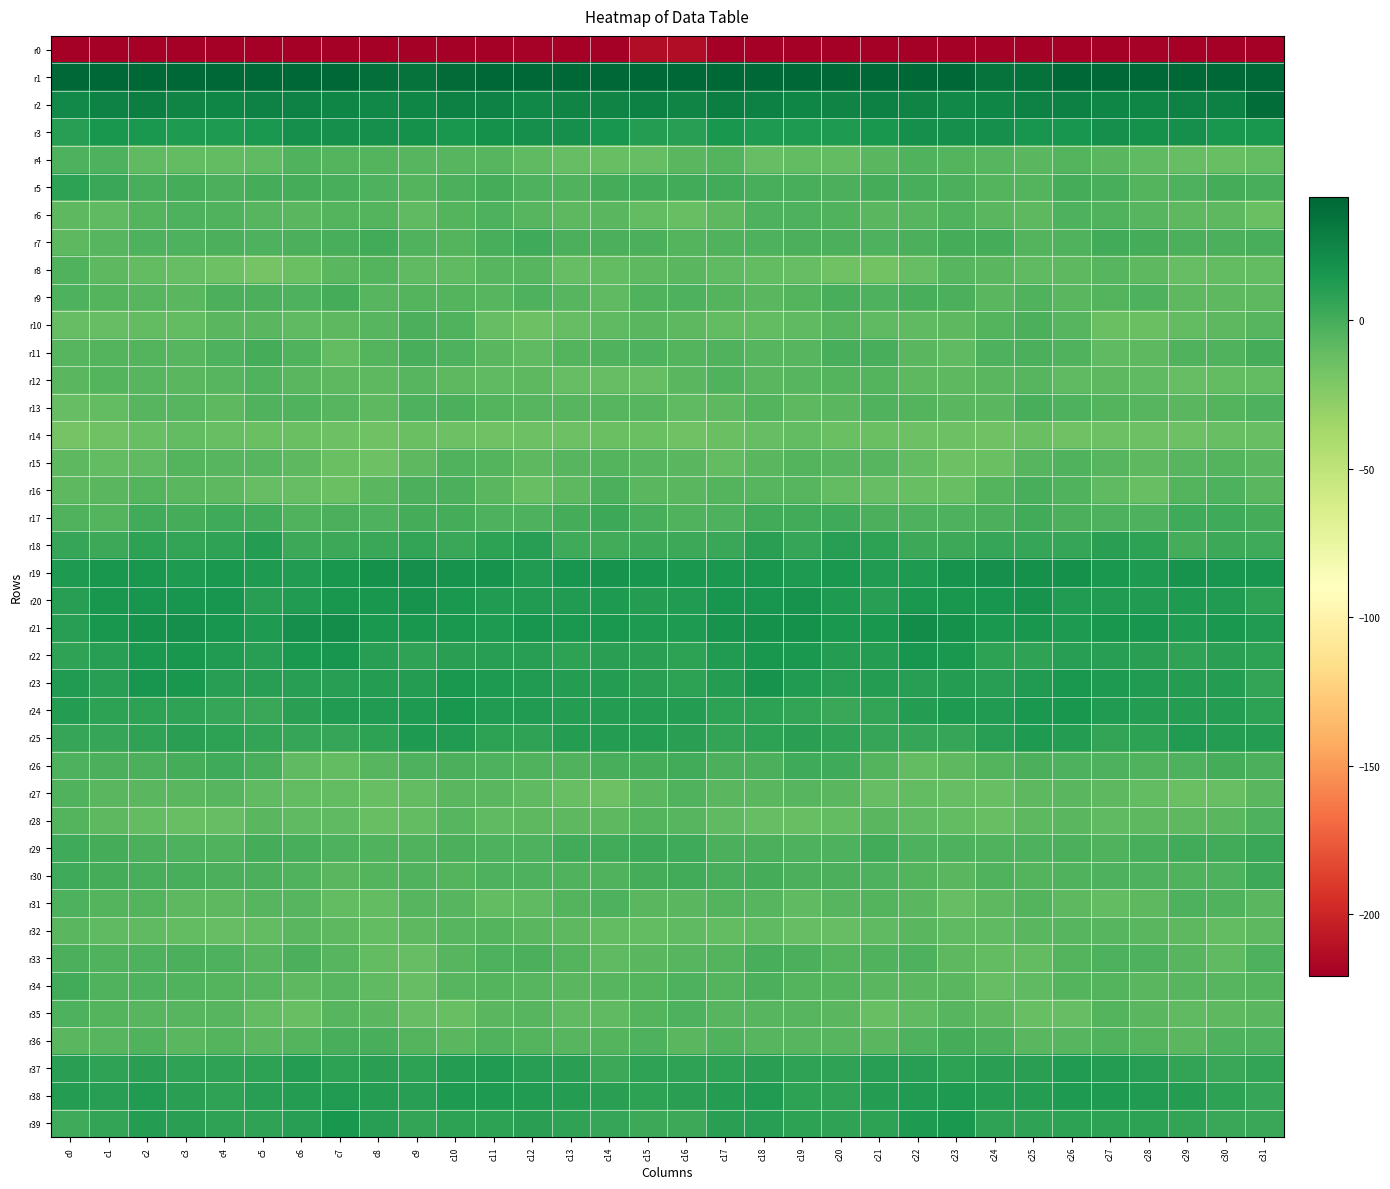

Reading right to left, what are all the values shown in this chart?

r0: c31=-235.5	c30=-223.5	c29=-223.6	c28=-219.2	c27=-220.6	c26=-223.2	c25=-221.1	c24=-221.6	c23=-224.3	c22=-225.7	c21=-227.6	c20=-224.9	c19=-222.2	c18=-227.9	c17=-225.0	c16=-213.1	c15=-212.6	c14=-225.0	c13=-221.5	c12=-219.1	c11=-222.2	c10=-222.7	c9=-220.6	c8=-222.6	c7=-225.0	c6=-226.3	c5=-227.6	c4=-222.9	c3=-224.0	c2=-228.4	c1=-223.2	c0=-243.5
r1: c31=61.5	c30=47.4	c29=43.7	c28=46.8	c27=46.2	c26=41.1	c25=36.3	c24=35.0	c23=41.9	c22=44.6	c21=44.5	c20=44.7	c19=44.1	c18=46.6	c17=46.7	c16=57.4	c15=57.4	c14=44.0	c13=44.9	c12=47.0	c11=44.7	c10=39.0	c9=35.0	c8=37.1	c7=43.7	c6=44.7	c5=44.4	c4=44.9	c3=44.4	c2=47.2	c1=48.1	c0=61.4
r2: c31=37.4	c30=28.0	c29=26.1	c28=24.2	c27=24.7	c26=28.0	c25=26.2	c24=24.2	c23=23.9	c22=25.8	c21=27.1	c20=25.7	c19=24.8	c18=27.7	c17=28.4	c16=25.9	c15=27.2	c14=26.1	c13=25.3	c12=24.0	c11=26.2	c10=27.8	c9=25.0	c8=24.0	c7=24.5	c6=27.0	c5=26.8	c4=24.8	c3=25.5	c2=28.7	c1=27.1	c0=22.8
r3: c31=15.4	c30=15.6	c29=19.5	c28=18.9	c27=19.6	c26=16.6	c25=16.3	c24=19.2	c23=19.2	c22=19.4	c21=15.7	c20=13.6	c19=13.4	c18=13.6	c17=15.6	c16=10.6	c15=11.0	c14=16.5	c13=19.8	c12=19.1	c11=18.8	c10=15.6	c9=17.9	c8=19.1	c7=19.4	c6=19.1	c5=14.0	c4=13.5	c3=13.2	c2=14.3	c1=15.3	c0=10.1
r4: c31=-9.8	c30=-12.4	c29=-11.4	c28=-9.7	c27=-7.1	c26=-5.2	c25=-7.1	c24=-5.7	c23=-5.0	c22=-4.1	c21=-6.9	c20=-9.9	c19=-10.1	c18=-11.0	c17=-5.3	c16=-7.6	c15=-11.5	c14=-12.2	c13=-10.8	c12=-8.9	c11=-5.8	c10=-6.2	c9=-6.4	c8=-5.2	c7=-5.1	c6=-4.2	c5=-8.8	c4=-10.0	c3=-10.5	c2=-9.6	c1=-2.7	c0=-3.1
r5: c31=-0.7	c30=0.3	c29=-2.7	c28=-4.8	c27=-0.7	c26=-0.5	c25=-4.9	c24=-5.1	c23=-1.6	c22=-0.9	c21=0.4	c20=-1.7	c19=-1.0	c18=-1.3	c17=0.9	c16=1.2	c15=1.2	c14=0.0	c13=-4.1	c12=-3.6	c11=0.4	c10=-2.3	c9=-5.6	c8=-3.4	c7=-1.4	c6=-0.1	c5=-0.3	c4=-2.1	c3=-0.2	c2=-1.2	c1=3.8	c0=8.3
r6: c31=-13.8	c30=-8.1	c29=-8.3	c28=-6.5	c27=-4.6	c26=-3.0	c25=-8.4	c24=-7.4	c23=-4.5	c22=-6.7	c21=-6.7	c20=-4.4	c19=-3.6	c18=-3.5	c17=-8.3	c16=-12.3	c15=-10.6	c14=-6.9	c13=-8.2	c12=-5.9	c11=-2.9	c10=-5.1	c9=-9.2	c8=-5.6	c7=-5.1	c6=-6.7	c5=-6.2	c4=-4.1	c3=-2.9	c2=-4.9	c1=-9.4	c0=-8.0
r7: c31=-0.9	c30=-2.1	c29=-2.1	c28=0.4	c27=0.5	c26=-4.2	c25=-4.7	c24=-0.4	c23=0.5	c22=-1.9	c21=-3.5	c20=-2.3	c19=-2.2	c18=-3.4	c17=-4.3	c16=-5.5	c15=-2.3	c14=-1.8	c13=-1.8	c12=1.8	c11=-1.5	c10=-4.9	c9=-3.7	c8=1.2	c7=-0.8	c6=-2.5	c5=-3.3	c4=-1.9	c3=-2.7	c2=-3.5	c1=-6.1	c0=-8.7
r8: c31=-10.7	c30=-10.5	c29=-11.1	c28=-8.4	c27=-6.0	c26=-8.3	c25=-9.5	c24=-6.8	c23=-5.9	c22=-10.9	c21=-16.9	c20=-15.7	c19=-11.7	c18=-9.9	c17=-9.5	c16=-6.8	c15=-7.8	c14=-10.3	c13=-10.9	c12=-6.4	c11=-6.6	c10=-9.4	c9=-8.8	c8=-5.5	c7=-7.3	c6=-13.9	c5=-17.2	c4=-14.0	c3=-10.8	c2=-9.9	c1=-8.6	c0=-3.7
r9: c31=-7.9	c30=-8.6	c29=-8.1	c28=-3.3	c27=-5.1	c26=-6.9	c25=-3.9	c24=-7.3	c23=-2.0	c22=-1.3	c21=-2.7	c20=-1.3	c19=-5.4	c18=-7.4	c17=-5.6	c16=-3.4	c15=-4.3	c14=-9.0	c13=-5.8	c12=-3.0	c11=-6.6	c10=-5.3	c9=-5.0	c8=-6.2	c7=-0.4	c6=-2.8	c5=-1.6	c4=-2.1	c3=-7.2	c2=-6.5	c1=-5.1	c0=-3.4
r10: c31=-6.0	c30=-8.7	c29=-10.1	c28=-13.7	c27=-13.3	c26=-6.6	c25=-1.8	c24=-4.9	c23=-8.2	c22=-9.4	c21=-8.9	c20=-5.9	c19=-9.1	c18=-10.0	c17=-10.6	c16=-8.6	c15=-7.0	c14=-9.4	c13=-11.3	c12=-14.2	c11=-11.3	c10=-4.2	c9=-2.1	c8=-6.5	c7=-8.7	c6=-9.5	c5=-7.5	c4=-6.9	c3=-9.9	c2=-9.9	c1=-11.2	c0=-11.6
r11: c31=-0.5	c30=-3.7	c29=-4.4	c28=-8.1	c27=-8.8	c26=-3.8	c25=-1.8	c24=-2.8	c23=-9.0	c22=-7.4	c21=-0.7	c20=-1.0	c19=-6.0	c18=-6.3	c17=-4.4	c16=-5.2	c15=-3.4	c14=-4.6	c13=-5.4	c12=-9.1	c11=-7.1	c10=-2.8	c9=-1.3	c8=-5.1	c7=-9.8	c6=-4.5	c5=0.3	c4=-3.3	c3=-6.4	c2=-5.4	c1=-5.3	c0=-6.6
r12: c31=-10.5	c30=-10.7	c29=-11.3	c28=-9.3	c27=-8.3	c26=-9.1	c25=-6.1	c24=-7.7	c23=-7.9	c22=-8.3	c21=-4.7	c20=-5.2	c19=-6.6	c18=-7.4	c17=-4.2	c16=-7.3	c15=-11.6	c14=-11.1	c13=-11.0	c12=-8.3	c11=-9.1	c10=-8.2	c9=-6.0	c8=-8.2	c7=-8.1	c6=-6.9	c5=-4.6	c4=-5.7	c3=-7.1	c2=-6.1	c1=-4.7	c0=-6.8
r13: c31=-2.9	c30=-5.4	c29=-6.9	c28=-6.0	c27=-5.5	c26=-3.1	c25=-1.5	c24=-7.1	c23=-7.4	c22=-4.7	c21=-3.9	c20=-6.9	c19=-7.9	c18=-5.5	c17=-8.7	c16=-9.4	c15=-5.8	c14=-6.2	c13=-6.5	c12=-5.8	c11=-5.1	c10=-2.0	c9=-2.9	c8=-8.1	c7=-6.2	c6=-4.2	c5=-4.4	c4=-8.2	c3=-6.7	c2=-6.0	c1=-10.6	c0=-10.8
r14: c31=-12.7	c30=-12.8	c29=-14.8	c28=-14.0	c27=-14.7	c26=-15.4	c25=-13.1	c24=-15.1	c23=-14.7	c22=-14.0	c21=-13.0	c20=-13.3	c19=-10.1	c18=-11.6	c17=-13.8	c16=-15.7	c15=-13.5	c14=-13.7	c13=-14.6	c12=-14.0	c11=-15.4	c10=-14.4	c9=-13.4	c8=-14.9	c7=-14.8	c6=-13.1	c5=-13.3	c4=-12.1	c3=-10.0	c2=-12.4	c1=-15.3	c0=-17.4
r15: c31=-7.3	c30=-5.6	c29=-6.0	c28=-8.1	c27=-6.1	c26=-4.0	c25=-6.0	c24=-12.9	c23=-14.3	c22=-10.1	c21=-6.4	c20=-6.4	c19=-4.9	c18=-7.4	c17=-10.1	c16=-6.9	c15=-6.2	c14=-5.6	c13=-6.7	c12=-8.3	c11=-4.8	c10=-4.2	c9=-8.4	c8=-14.2	c7=-13.4	c6=-8.1	c5=-6.1	c4=-5.7	c3=-5.4	c2=-9.0	c1=-10.1	c0=-7.8
r16: c31=-7.2	c30=-3.4	c29=-4.8	c28=-12.3	c27=-8.8	c26=-3.7	c25=-1.4	c24=-4.8	c23=-11.9	c22=-12.7	c21=-11.0	c20=-9.8	c19=-6.6	c18=-6.4	c17=-5.1	c16=-7.0	c15=-6.7	c14=-2.4	c13=-8.2	c12=-12.3	c11=-6.7	c10=-2.4	c9=-2.1	c8=-7.4	c7=-13.2	c6=-11.6	c5=-11.2	c4=-8.0	c3=-7.0	c2=-5.0	c1=-6.8	c0=-7.9
r17: c31=0.1	c30=2.5	c29=1.5	c28=-2.8	c27=-2.9	c26=-1.9	c25=0.9	c24=-2.5	c23=-3.0	c22=-3.5	c21=-1.7	c20=2.5	c19=0.6	c18=1.2	c17=-3.0	c16=-3.9	c15=-0.8	c14=3.2	c13=-0.4	c12=-3.1	c11=-3.0	c10=-0.5	c9=0.1	c8=-3.3	c7=-2.6	c6=-4.0	c5=0.7	c4=2.2	c3=0.3	c2=0.8	c1=-4.9	c0=-4.1
r18: c31=2.1	c30=2.7	c29=-0.4	c28=8.0	c27=9.6	c26=5.4	c25=5.4	c24=4.7	c23=3.3	c22=2.8	c21=7.7	c20=10.3	c19=4.8	c18=8.7	c17=4.1	c16=2.7	c15=3.4	c14=1.0	c13=2.4	c12=9.9	c11=8.1	c10=4.5	c9=6.1	c8=4.0	c7=2.9	c6=3.3	c5=10.8	c4=7.4	c3=5.8	c2=8.2	c1=3.3	c0=5.4
r19: c31=16.0	c30=16.8	c29=17.3	c28=13.7	c27=14.6	c26=17.9	c25=18.4	c24=18.9	c23=17.4	c22=13.2	c21=12.6	c20=14.6	c19=13.4	c18=14.9	c17=14.5	c16=14.4	c15=16.2	c14=17.2	c13=16.7	c12=12.6	c11=16.9	c10=17.4	c9=19.5	c8=18.5	c7=15.7	c6=12.3	c5=13.6	c4=14.3	c3=13.6	c2=15.1	c1=14.9	c0=13.2
r20: c31=8.2	c30=12.8	c29=12.8	c28=11.8	c27=12.1	c26=12.6	c25=17.0	c24=16.0	c23=15.4	c22=13.9	c21=10.4	c20=13.6	c19=17.4	c18=16.0	c17=16.2	c16=11.8	c15=11.0	c14=13.7	c13=11.9	c12=11.9	c11=12.4	c10=13.9	c9=17.4	c8=15.5	c7=15.3	c6=12.6	c5=10.1	c4=16.2	c3=16.7	c2=16.2	c1=15.0	c0=10.3
r21: c31=11.9	c30=14.0	c29=13.7	c28=16.7	c27=14.8	c26=13.1	c25=15.7	c24=14.5	c23=18.2	c22=21.2	c21=15.2	c20=14.8	c19=18.6	c18=18.6	c17=17.2	c16=13.6	c15=13.5	c14=14.0	c13=14.6	c12=16.7	c11=13.4	c10=14.1	c9=15.7	c8=14.6	c7=20.7	c6=19.2	c5=13.8	c4=16.5	c3=19.1	c2=18.1	c1=15.5	c0=10.7
r22: c31=8.0	c30=9.4	c29=7.5	c28=9.1	c27=10.3	c26=10.6	c25=7.4	c24=8.3	c23=14.6	c22=16.3	c21=11.3	c20=11.0	c19=14.4	c18=15.3	c17=11.8	c16=8.3	c15=9.1	c14=8.7	c13=7.8	c12=9.8	c11=10.6	c10=9.2	c9=7.5	c8=10.0	c7=16.5	c6=14.4	c5=10.3	c4=12.3	c3=15.3	c2=14.3	c1=10.4	c0=6.8
r23: c31=5.7	c30=10.9	c29=11.7	c28=11.8	c27=12.8	c26=14.3	c25=11.8	c24=10.4	c23=10.8	c22=10.3	c21=11.0	c20=9.8	c19=12.7	c18=17.0	c17=11.2	c16=8.4	c15=9.5	c14=11.7	c13=11.7	c12=12.3	c11=13.5	c10=13.9	c9=10.8	c8=10.9	c7=10.3	c6=10.7	c5=10.7	c4=9.9	c3=15.0	c2=15.9	c1=10.3	c0=12.3
r24: c31=8.1	c30=11.1	c29=11.6	c28=11.4	c27=12.2	c26=14.8	c25=14.3	c24=11.8	c23=12.8	c22=10.9	c21=5.7	c20=4.2	c19=5.9	c18=8.0	c17=7.7	c16=10.9	c15=11.5	c14=11.3	c13=11.5	c12=12.0	c11=12.6	c10=15.4	c9=13.1	c8=12.2	c7=12.7	c6=9.0	c5=4.5	c4=4.6	c3=6.8	c2=8.4	c1=7.8	c0=11.1
r25: c31=10.8	c30=11.6	c29=12.6	c28=8.4	c27=6.2	c26=11.0	c25=13.6	c24=10.1	c23=5.2	c22=5.1	c21=5.1	c20=7.0	c19=9.1	c18=8.0	c17=5.8	c16=9.4	c15=11.5	c14=11.5	c13=11.7	c12=6.9	c11=7.8	c10=12.3	c9=13.4	c8=8.0	c7=4.6	c6=5.0	c5=5.7	c4=8.0	c3=8.8	c2=7.3	c1=4.8	c0=5.3
r26: c31=-1.8	c30=-0.2	c29=-3.3	c28=-4.4	c27=-3.4	c26=-3.2	c25=-2.1	c24=-5.4	c23=-8.7	c22=-10.0	c21=-4.9	c20=1.7	c19=1.6	c18=-1.8	c17=-1.6	c16=0.6	c15=0.1	c14=-1.0	c13=-4.6	c12=-3.6	c11=-3.4	c10=-2.5	c9=-2.9	c8=-6.4	c7=-10.1	c6=-9.2	c5=-1.5	c4=2.3	c3=-0.0	c2=-2.0	c1=-2.3	c0=-3.4
r27: c31=-6.9	c30=-12.4	c29=-13.7	c28=-10.1	c27=-8.3	c26=-7.1	c25=-8.4	c24=-12.1	c23=-10.9	c22=-9.8	c21=-11.0	c20=-7.5	c19=-6.3	c18=-7.0	c17=-6.9	c16=-4.1	c15=-7.2	c14=-14.2	c13=-12.0	c12=-9.3	c11=-7.6	c10=-7.0	c9=-9.9	c8=-12.0	c7=-10.4	c6=-10.6	c5=-9.6	c4=-6.5	c3=-7.1	c2=-6.9	c1=-6.9	c0=-4.6
r28: c31=-2.8	c30=-7.3	c29=-8.0	c28=-7.9	c27=-9.6	c26=-7.5	c25=-8.1	c24=-12.5	c23=-10.2	c22=-9.0	c21=-7.5	c20=-10.1	c19=-12.6	c18=-10.8	c17=-9.4	c16=-5.7	c15=-5.1	c14=-8.2	c13=-7.7	c12=-8.5	c11=-9.5	c10=-6.5	c9=-10.2	c8=-12.4	c7=-8.9	c6=-8.8	c5=-7.7	c4=-11.3	c3=-12.8	c2=-9.9	c1=-8.1	c0=-5.6
r29: c31=4.6	c30=1.3	c29=1.4	c28=-1.4	c27=-3.8	c26=-2.1	c25=-3.3	c24=-4.2	c23=-3.4	c22=-2.6	c21=1.0	c20=-3.1	c19=-3.6	c18=-1.8	c17=-2.1	c16=1.7	c15=3.0	c14=1.2	c13=0.7	c12=-2.7	c11=-3.4	c10=-2.2	c9=-3.8	c8=-4.1	c7=-3.1	c6=-1.3	c5=0.1	c4=-4.0	c3=-2.7	c2=-2.2	c1=-0.4	c0=2.4
r30: c31=3.2	c30=-2.8	c29=-4.5	c28=-3.5	c27=-2.9	c26=-4.6	c25=-4.8	c24=-4.3	c23=-6.7	c22=-5.1	c21=-2.7	c20=-2.4	c19=-2.0	c18=-0.1	c17=-1.2	c16=1.0	c15=0.2	c14=-3.8	c13=-4.5	c12=-2.9	c11=-3.5	c10=-5.0	c9=-4.1	c8=-5.4	c7=-6.9	c6=-4.0	c5=-2.5	c4=-2.6	c3=-0.8	c2=-0.8	c1=-0.1	c0=2.3
r31: c31=-7.4	c30=-4.4	c29=-3.2	c28=-7.8	c27=-10.7	c26=-8.0	c25=-5.2	c24=-8.1	c23=-11.2	c22=-7.4	c21=-5.5	c20=-6.6	c19=-9.0	c18=-6.4	c17=-5.4	c16=-7.3	c15=-7.0	c14=-2.6	c13=-4.9	c12=-9.3	c11=-10.4	c10=-6.1	c9=-5.8	c8=-10.0	c7=-10.3	c6=-6.0	c5=-5.9	c4=-7.9	c3=-8.2	c2=-5.3	c1=-5.3	c0=-3.2
r32: c31=-8.7	c30=-10.4	c29=-8.6	c28=-7.2	c27=-5.8	c26=-6.1	c25=-7.5	c24=-9.7	c23=-9.3	c22=-6.8	c21=-9.4	c20=-11.0	c19=-11.1	c18=-9.7	c17=-9.9	c16=-9.5	c15=-10.6	c14=-9.8	c13=-7.8	c12=-7.1	c11=-5.3	c10=-6.6	c9=-8.2	c8=-10.6	c7=-7.9	c6=-7.1	c5=-10.6	c4=-11.2	c3=-10.7	c2=-9.6	c1=-8.8	c0=-6.9
r33: c31=-3.0	c30=-9.0	c29=-6.5	c28=-2.9	c27=-2.7	c26=-4.8	c25=-9.9	c24=-10.7	c23=-8.5	c22=-2.6	c21=-4.4	c20=-4.6	c19=-2.3	c18=-1.5	c17=-5.1	c16=-6.1	c15=-7.2	c14=-9.2	c13=-4.8	c12=-2.6	c11=-3.2	c10=-6.5	c9=-11.0	c8=-10.2	c7=-6.5	c6=-2.0	c5=-5.7	c4=-3.4	c3=-1.9	c2=-2.6	c1=-4.5	c0=-2.5
r34: c31=-4.8	c30=-6.6	c29=-6.1	c28=-7.1	c27=-5.5	c26=-5.5	c25=-8.9	c24=-11.0	c23=-7.0	c22=-7.2	c21=-7.2	c20=-4.7	c19=-4.7	c18=-2.1	c17=-4.8	c16=-3.5	c15=-5.4	c14=-6.4	c13=-6.9	c12=-6.6	c11=-5.1	c10=-6.1	c9=-11.0	c8=-9.5	c7=-6.3	c6=-8.1	c5=-5.9	c4=-4.7	c3=-4.1	c2=-2.7	c1=-4.2	c0=0.9
r35: c31=-6.8	c30=-8.6	c29=-9.0	c28=-7.5	c27=-5.3	c26=-11.4	c25=-11.9	c24=-8.7	c23=-5.8	c22=-9.4	c21=-12.1	c20=-7.3	c19=-6.2	c18=-5.8	c17=-6.1	c16=-2.6	c15=-5.0	c14=-8.9	c13=-8.9	c12=-6.3	c11=-7.0	c10=-12.4	c9=-11.3	c8=-7.0	c7=-6.3	c6=-11.9	c5=-10.1	c4=-6.4	c3=-6.1	c2=-6.1	c1=-5.6	c0=-2.7
r36: c31=-3.0	c30=-3.2	c29=-7.3	c28=-5.3	c27=-4.5	c26=-5.9	c25=-6.9	c24=-2.2	c23=-0.2	c22=-2.9	c21=-7.1	c20=-6.0	c19=-6.4	c18=-5.9	c17=-4.2	c16=-7.1	c15=-3.2	c14=-5.1	c13=-6.5	c12=-5.1	c11=-4.6	c10=-7.0	c9=-5.4	c8=-0.7	c7=-1.0	c6=-4.8	c5=-7.4	c4=-5.3	c3=-7.3	c2=-4.1	c1=-5.7	c0=-7.5
r37: c31=6.3	c30=4.0	c29=5.9	c28=10.6	c27=10.9	c26=12.3	c25=9.1	c24=8.9	c23=8.4	c22=10.4	c21=9.8	c20=7.4	c19=7.4	c18=8.8	c17=8.4	c16=7.3	c15=6.7	c14=3.0	c13=8.9	c12=10.3	c11=11.9	c10=11.2	c9=8.6	c8=9.2	c7=8.2	c6=11.2	c5=8.3	c4=7.5	c3=7.5	c2=9.3	c1=7.4	c0=9.1
r38: c31=5.5	c30=8.4	c29=11.2	c28=11.9	c27=13.0	c26=13.4	c25=11.5	c24=10.7	c23=12.8	c22=12.0	c21=10.9	c20=7.5	c19=8.2	c18=12.0	c17=11.5	c16=9.5	c15=8.6	c14=9.2	c13=11.6	c12=12.2	c11=13.3	c10=12.9	c9=10.6	c8=11.7	c7=12.6	c6=11.6	c5=9.8	c4=7.3	c3=9.3	c2=12.6	c1=10.4	c0=11.1
r39: c31=3.7	c30=3.9	c29=6.5	c28=8.4	c27=8.4	c26=8.4	c25=7.2	c24=7.0	c23=14.4	c22=13.3	c21=8.0	c20=7.1	c19=8.6	c18=10.4	c17=9.5	c16=3.5	c15=3.0	c14=5.0	c13=6.9	c12=9.2	c11=8.1	c10=8.4	c9=6.0	c8=9.9	c7=15.7	c6=10.4	c5=7.6	c4=7.3	c3=9.3	c2=10.8	c1=6.6	c0=1.9